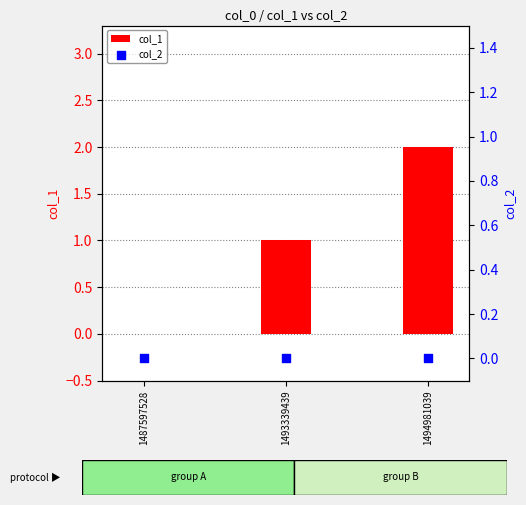

Which series reaches the minimum Y coordinate?

col_1